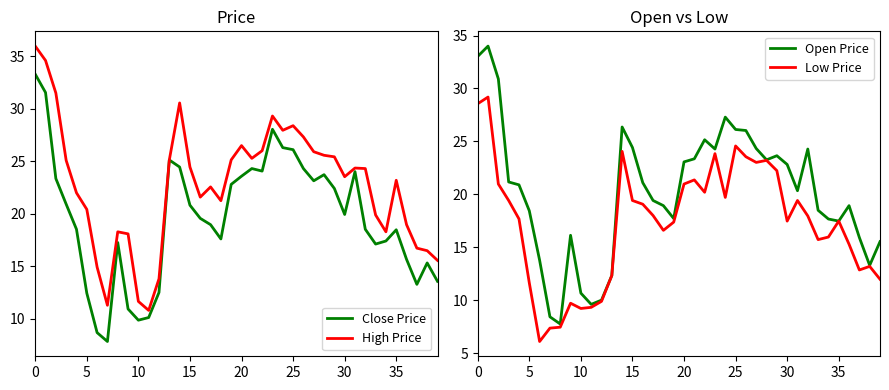

What is the minimum value shown in the chart?

6.1